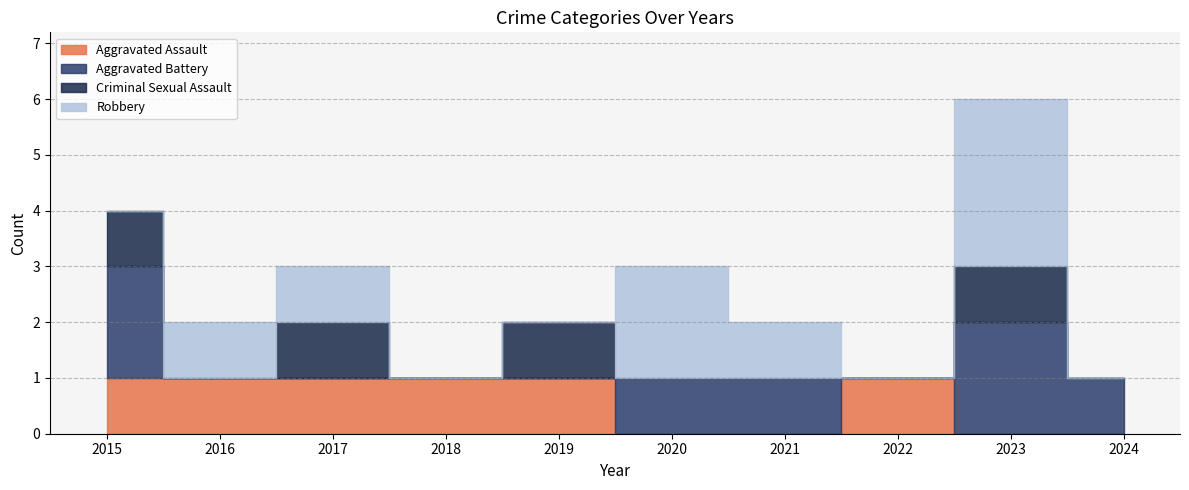

Which category has the highest value across all series?

2023